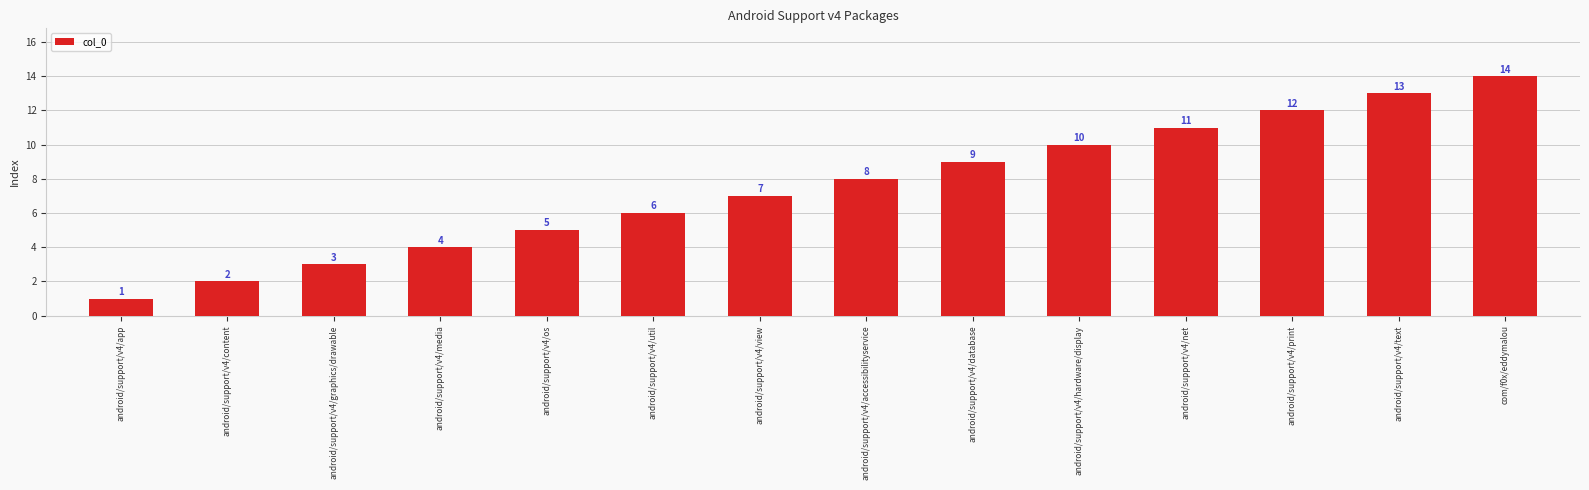

The chart shows a value of 12 at android/support/v4/print. True or false?

True